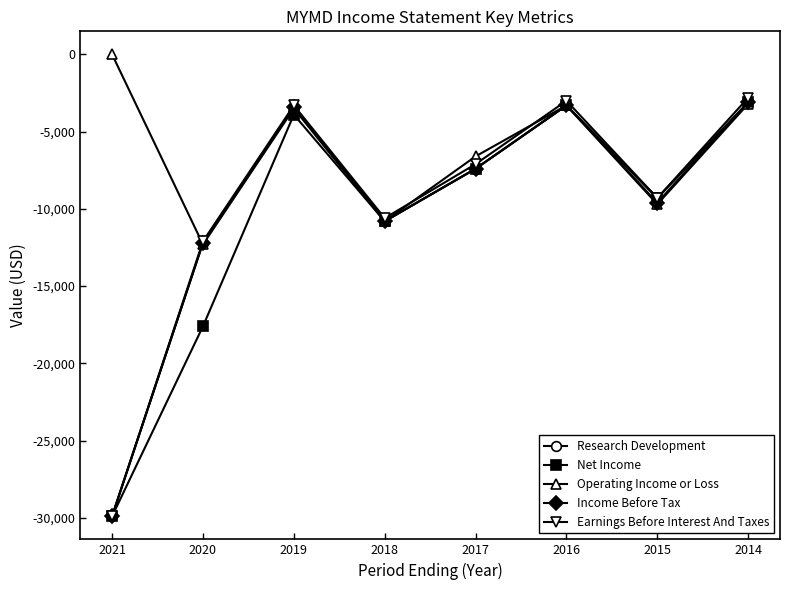

At which category does the chart reach its peak across all series?

2021